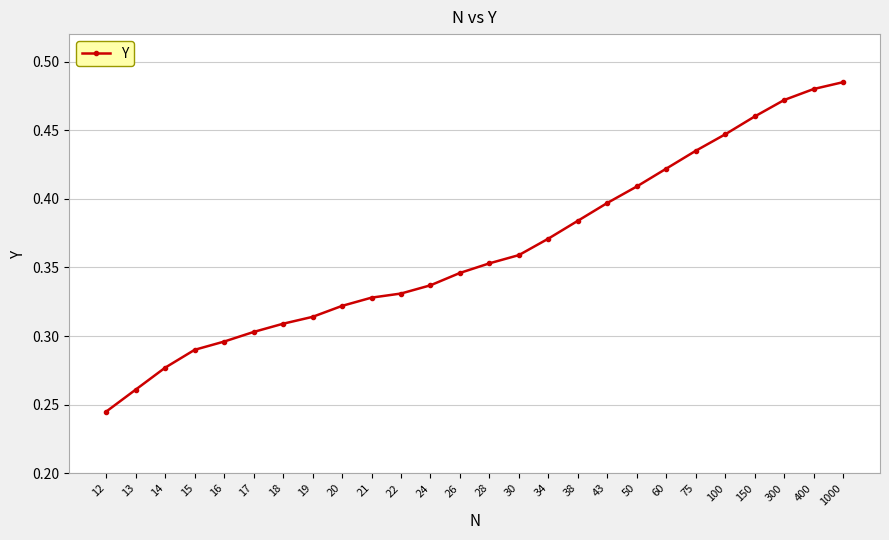

List the labels in order of value, smallest first.

12, 13, 14, 15, 16, 17, 18, 19, 20, 21, 22, 24, 26, 28, 30, 34, 38, 43, 50, 60, 75, 100, 150, 300, 400, 1000